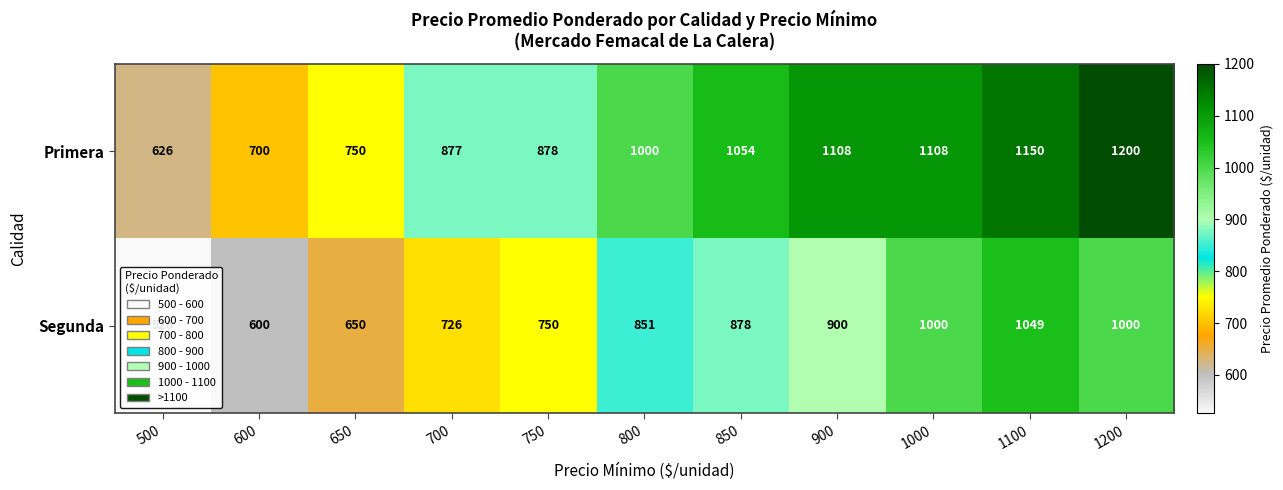

The value of Segunda at 800 is 576. True or false?

False